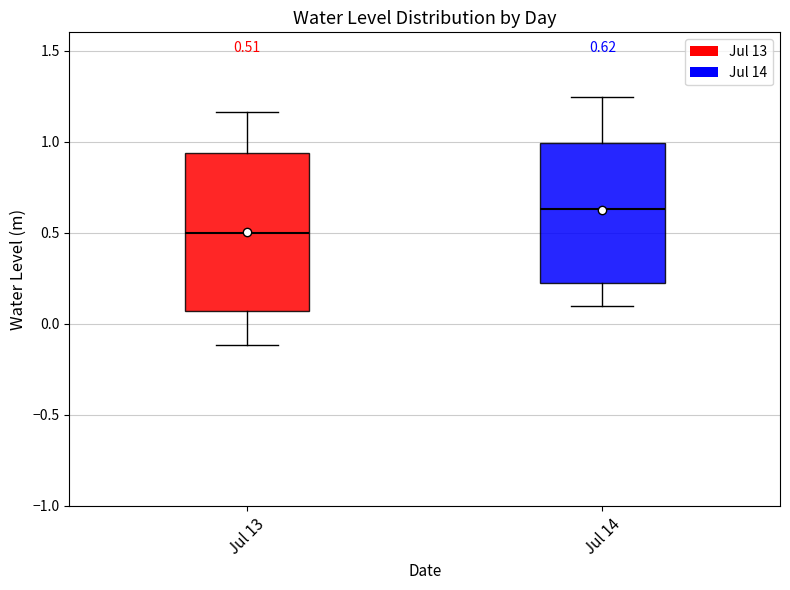

Which box's median line is the lowest?

Jul 13